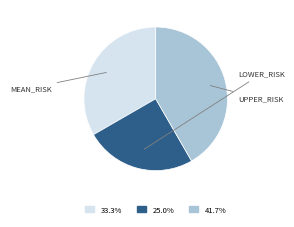

Is there a majority slice in this chart?

No